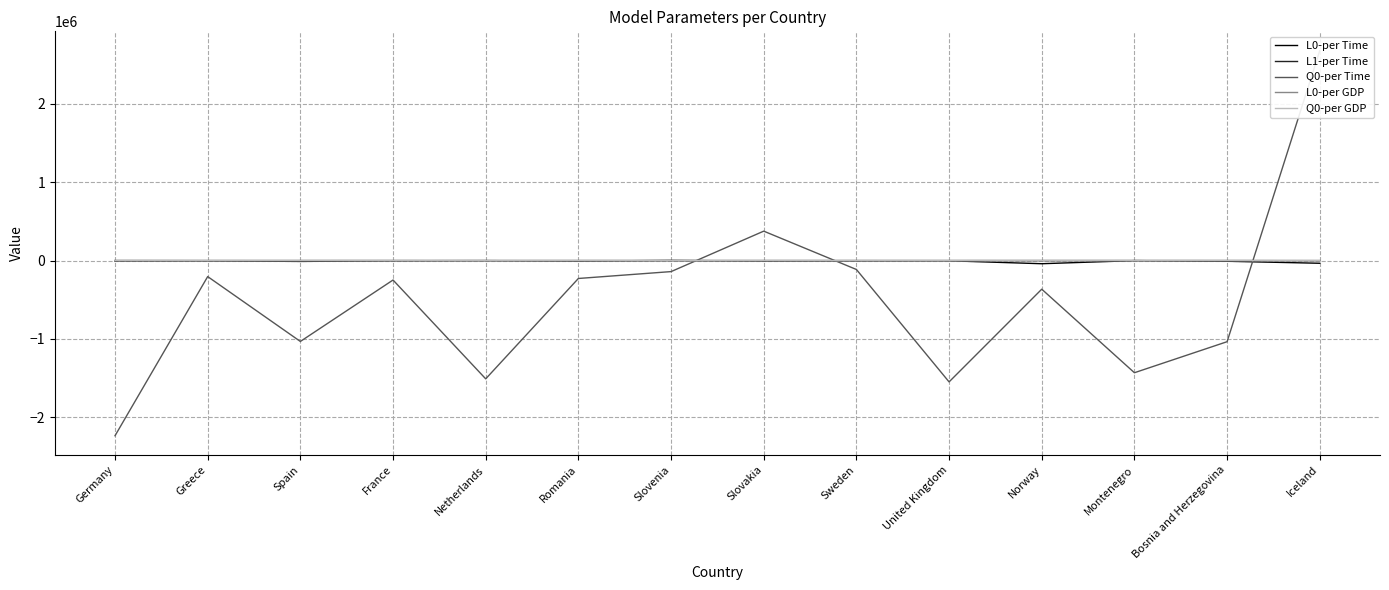

What position from the right is Bosnia and Herzegovina?

2